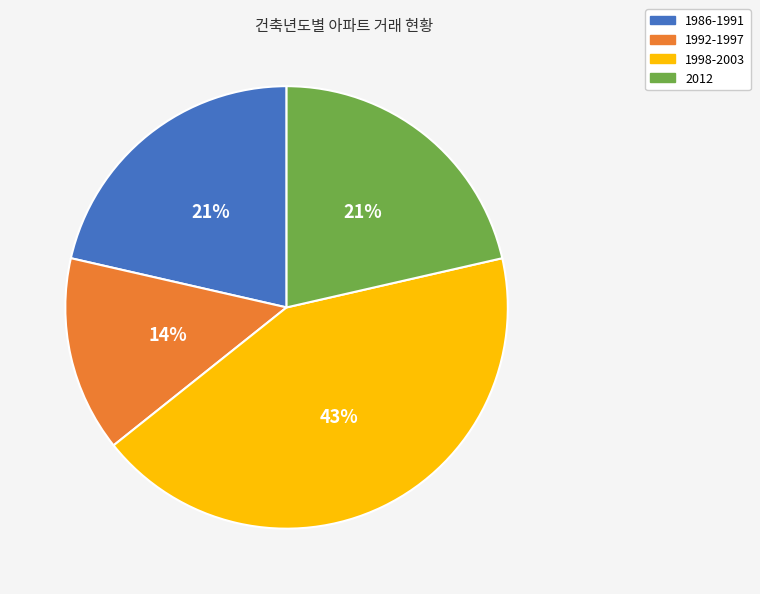

Is it true that 1998-2003 is 33% of the pie?

False